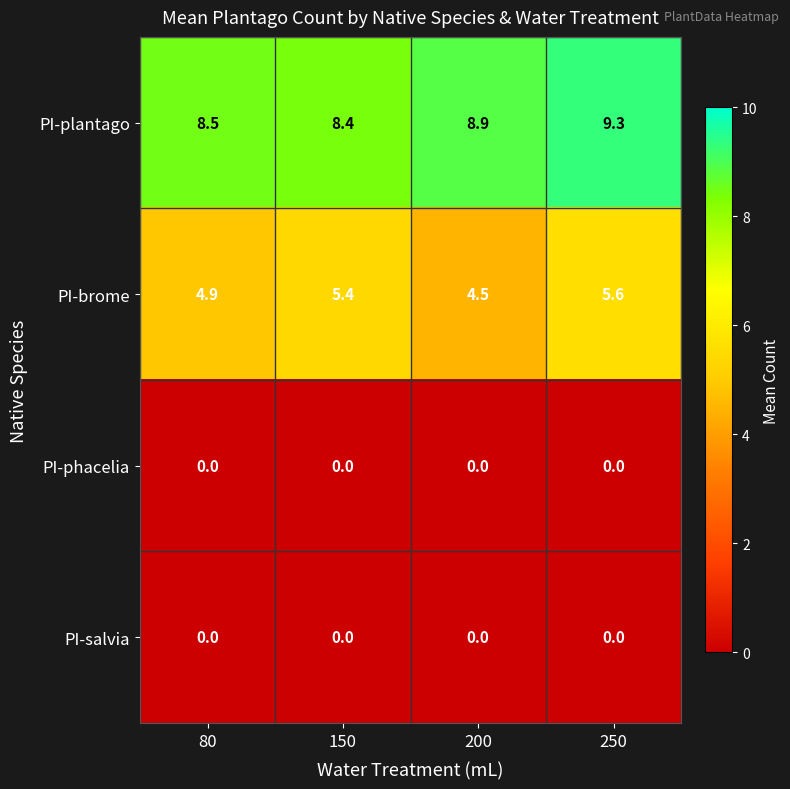

Which series has the largest total across all categories?

PI-plantago